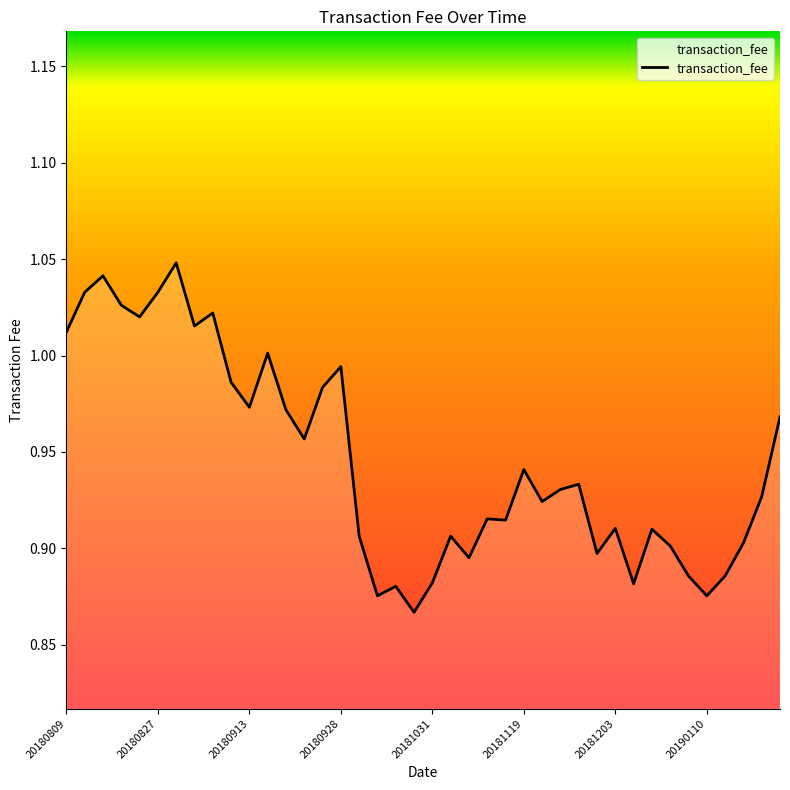

Rank the categories by value from highest to lowest.

20180828, 20180813, 20180810, 20180827, 20180821, 20180907, 20180824, 20180903, 20180809, 20180914, 20180928, 20180910, 20180926, 20180913, 20180920, 20190212, 20180921, 20181119, 20181126, 20181123, 20190211, 20181122, 20181112, 20181113, 20181203, 20181212, 20181011, 20181101, 20190125, 20181225, 20181129, 20181105, 20190108, 20190115, 20181031, 20181211, 20181022, 20181017, 20190110, 20181026